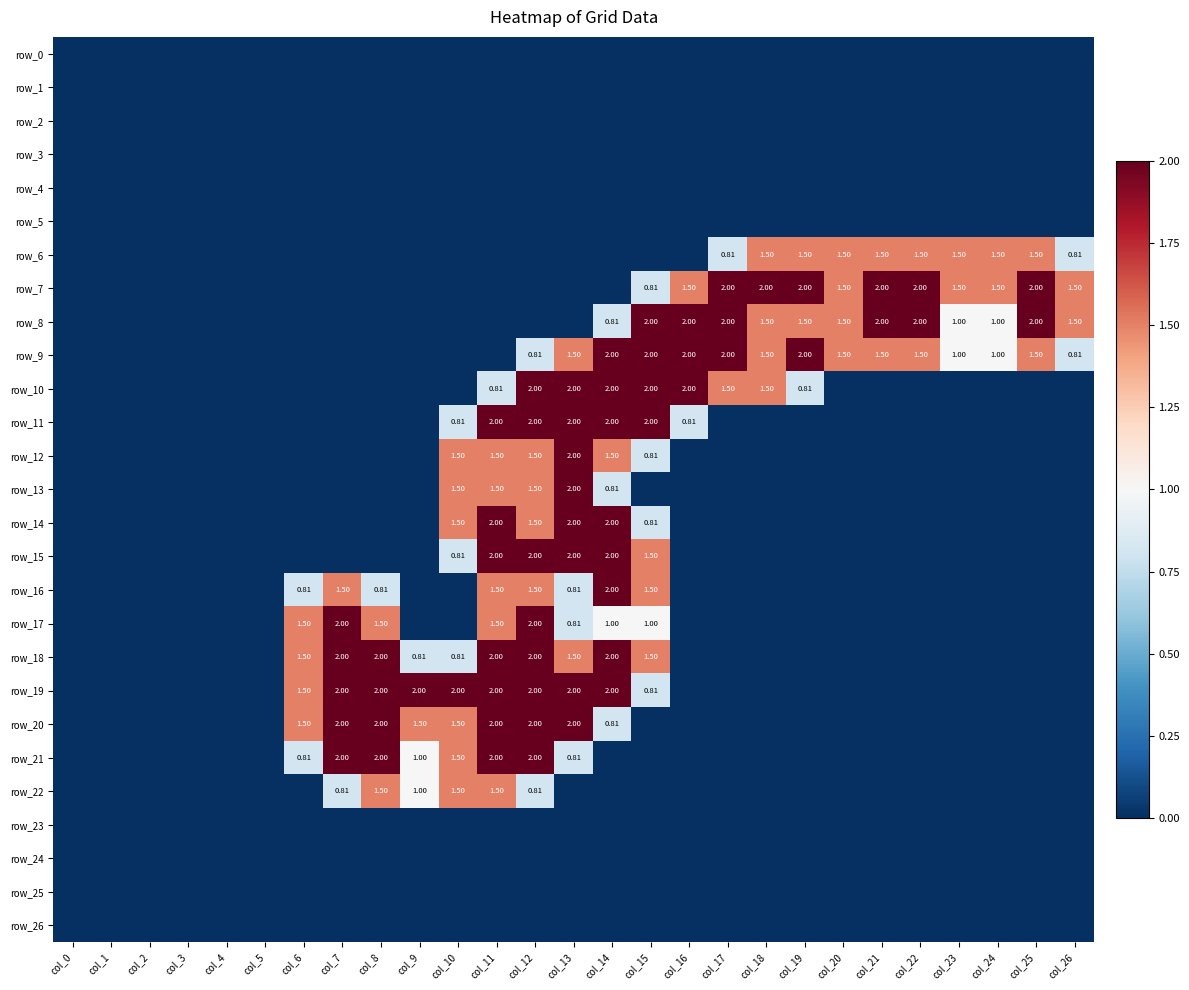

At which category does the chart reach its minimum across all series?

col_0